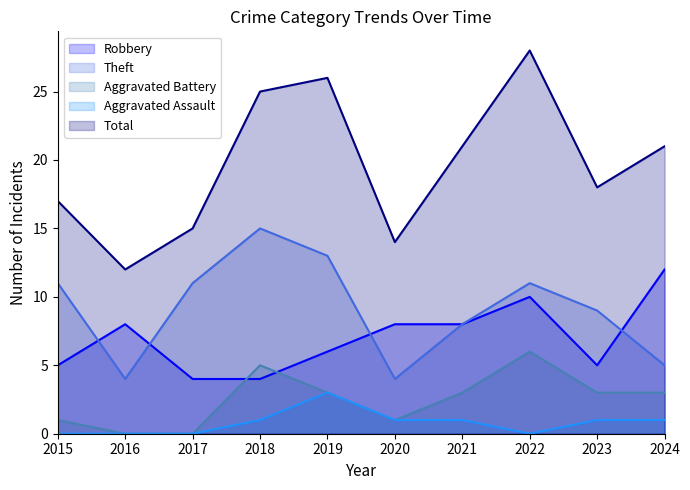

How many positive values does the Aggravated Assault series have?

6